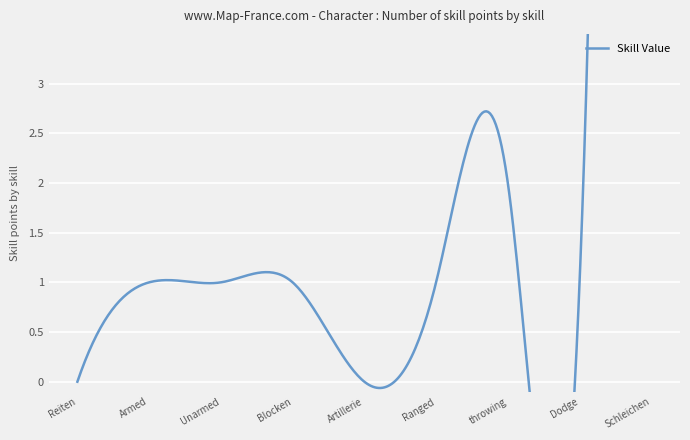

Count the number of data series in this chart.

1